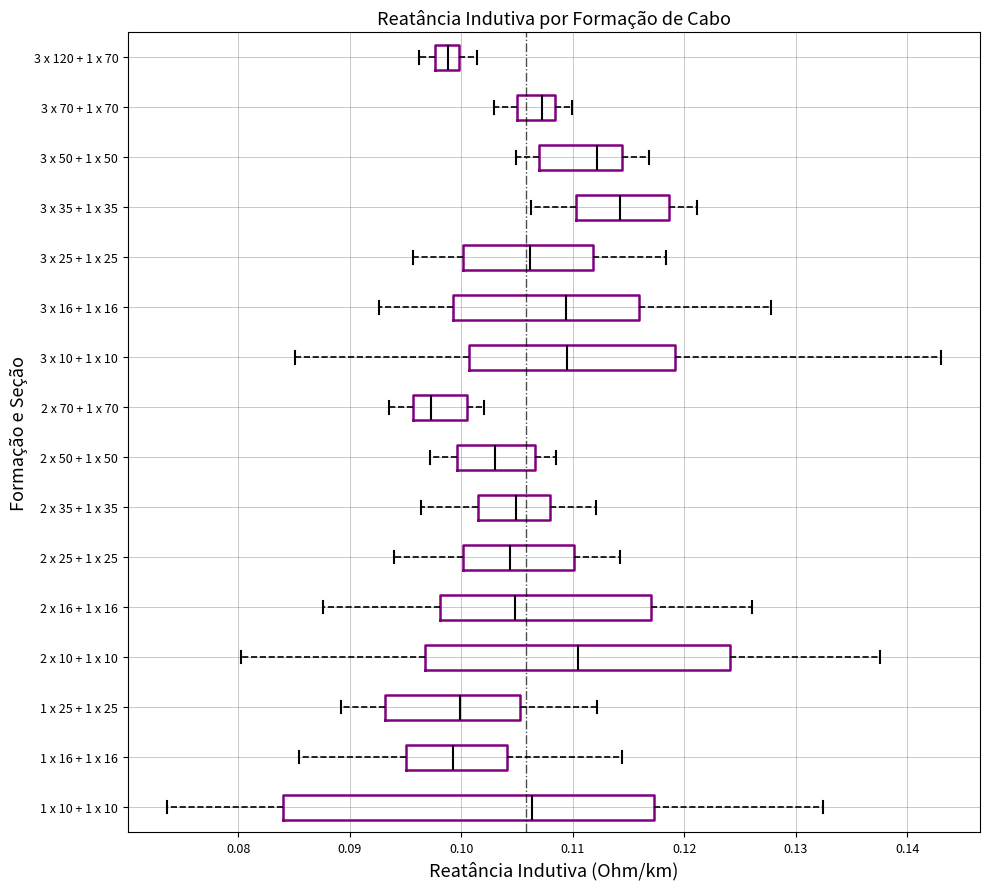

Reading bottom to top, read every box against the x-axis: the position of its median line, the range the box covers, and the ends of its whiskers. The values are not printed on the chart, so give them approximately, as read against the axis.

1 x 10 + 1 x 10: median 0.106, box 0.084 to 0.117, whiskers 0.074 to 0.132
1 x 16 + 1 x 16: median 0.099, box 0.095 to 0.104, whiskers 0.085 to 0.114
1 x 25 + 1 x 25: median 0.100, box 0.093 to 0.105, whiskers 0.089 to 0.112
2 x 10 + 1 x 10: median 0.110, box 0.097 to 0.124, whiskers 0.080 to 0.137
2 x 16 + 1 x 16: median 0.105, box 0.098 to 0.117, whiskers 0.088 to 0.126
2 x 25 + 1 x 25: median 0.104, box 0.100 to 0.110, whiskers 0.094 to 0.114
2 x 35 + 1 x 35: median 0.105, box 0.101 to 0.108, whiskers 0.096 to 0.112
2 x 50 + 1 x 50: median 0.103, box 0.100 to 0.107, whiskers 0.097 to 0.108
2 x 70 + 1 x 70: median 0.097, box 0.096 to 0.101, whiskers 0.094 to 0.102
3 x 10 + 1 x 10: median 0.109, box 0.101 to 0.119, whiskers 0.085 to 0.143
3 x 16 + 1 x 16: median 0.109, box 0.099 to 0.116, whiskers 0.093 to 0.128
3 x 25 + 1 x 25: median 0.106, box 0.100 to 0.112, whiskers 0.096 to 0.118
3 x 35 + 1 x 35: median 0.114, box 0.110 to 0.119, whiskers 0.106 to 0.121
3 x 50 + 1 x 50: median 0.112, box 0.107 to 0.114, whiskers 0.105 to 0.117
3 x 70 + 1 x 70: median 0.107, box 0.105 to 0.108, whiskers 0.103 to 0.110
3 x 120 + 1 x 70: median 0.099, box 0.098 to 0.100, whiskers 0.096 to 0.101